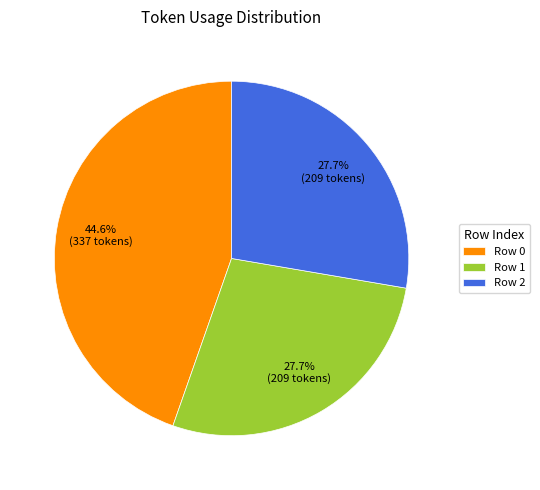

Which category has the biggest portion of the pie?

Row 0